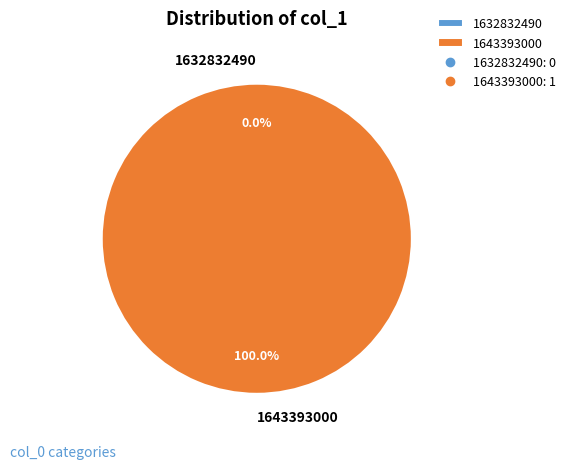

What is the largest slice in the pie chart?

1643393000